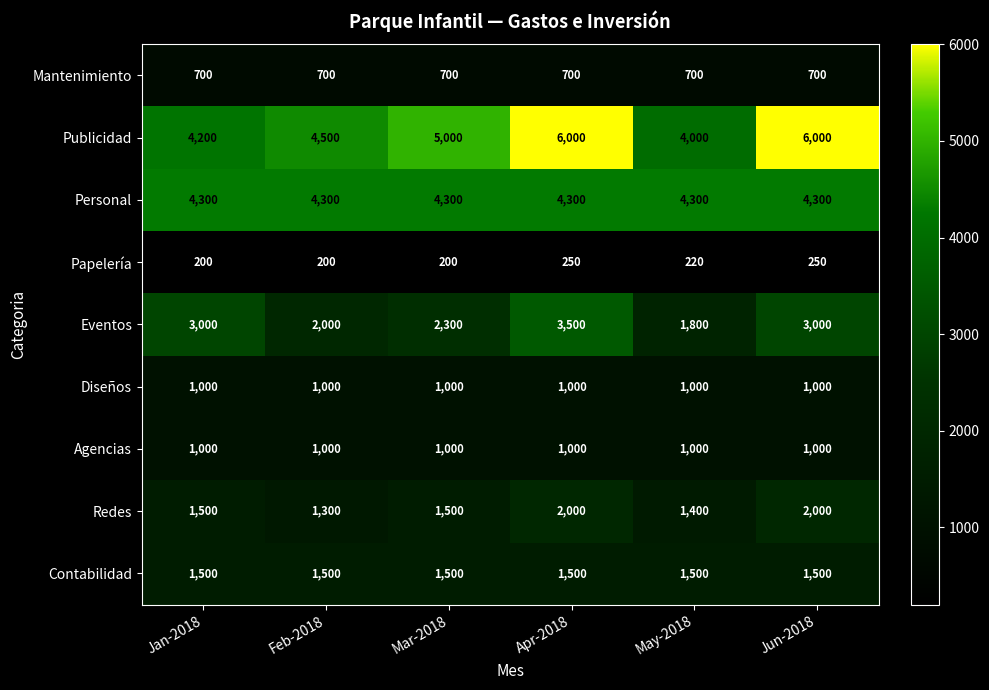

What value does the Mantenimiento series have at Feb-2018?

700